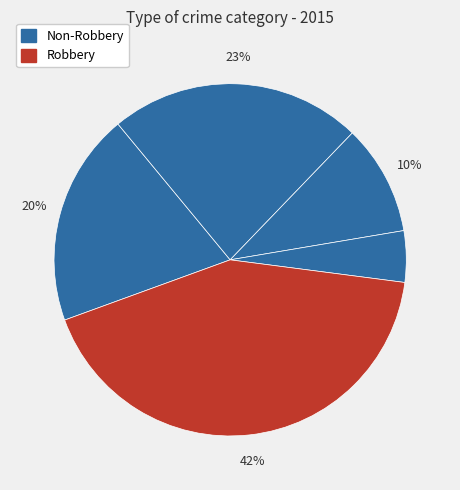

Which slice is the largest?

Robbery